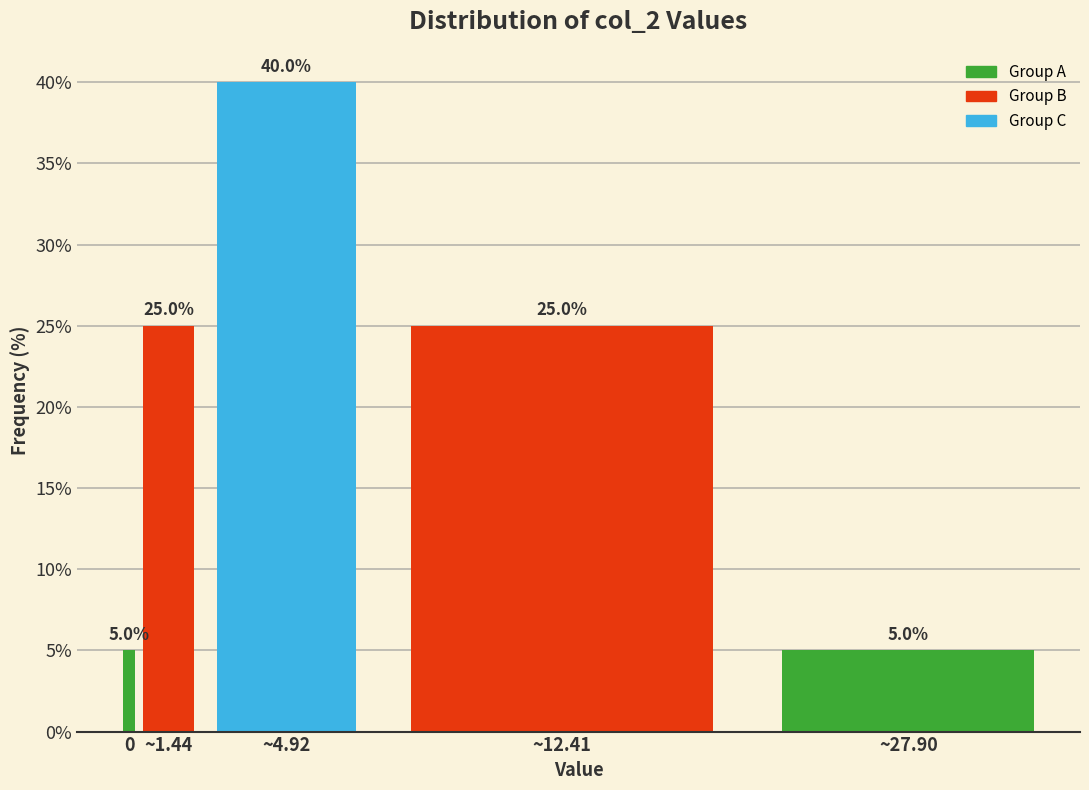

Reading right to left, what are all the values shown in this chart?

~27.90=5	~12.41=25	~4.92=40	~1.44=25	0=5